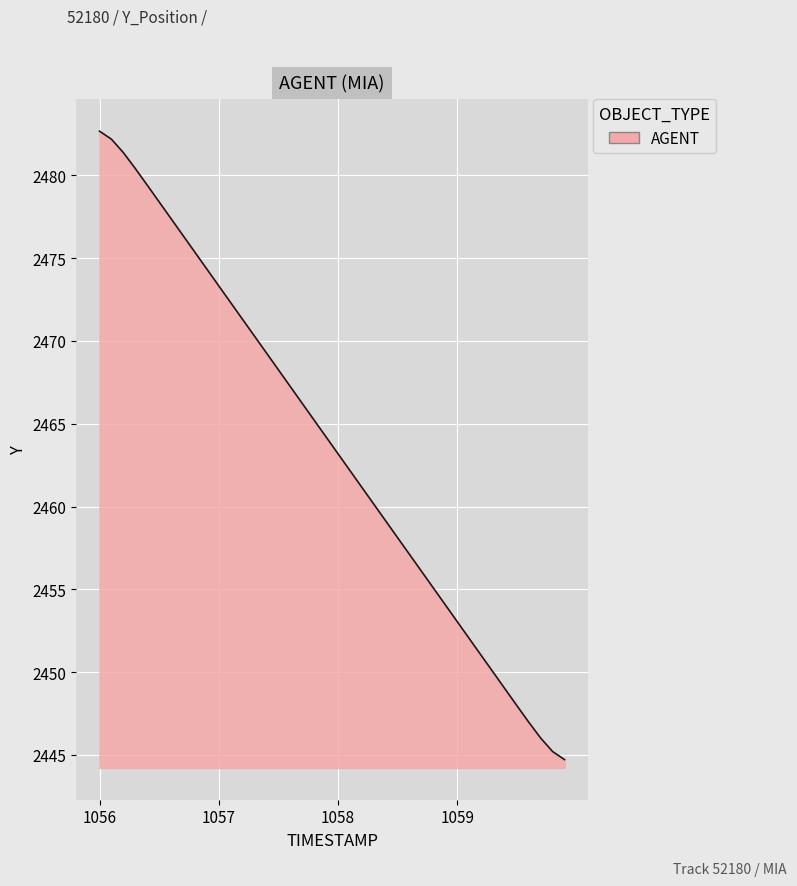

What is the difference between the maximum and minimum values?

37.9